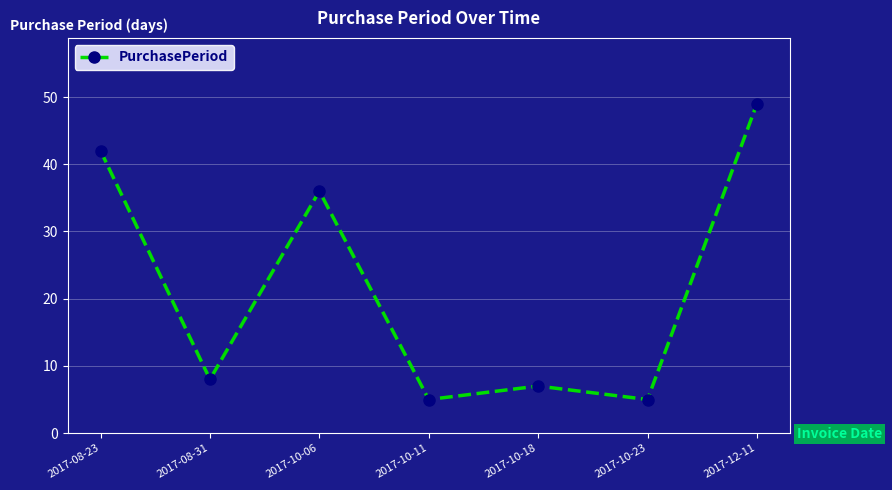

The value at 2017-10-11 is 1. True or false?

False